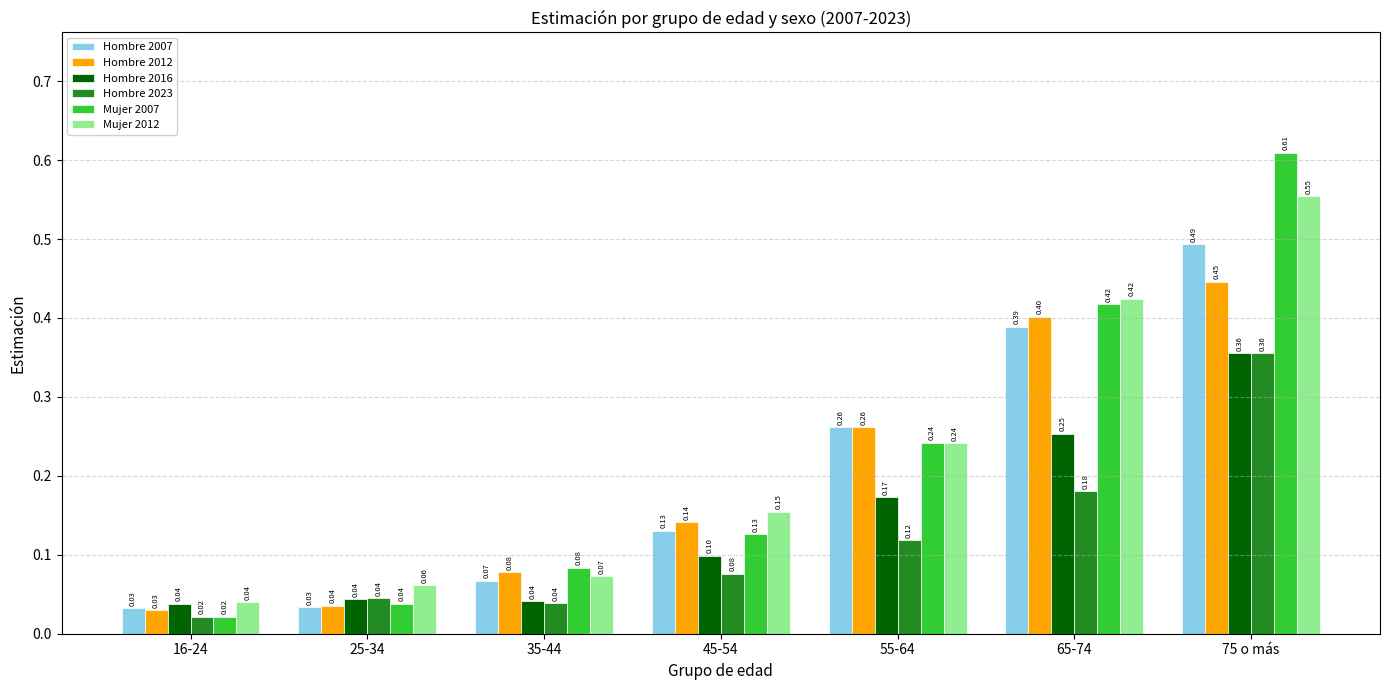

Rank the categories by Mujer 2012 value from highest to lowest.

75 o más, 65-74, 55-64, 45-54, 35-44, 25-34, 16-24